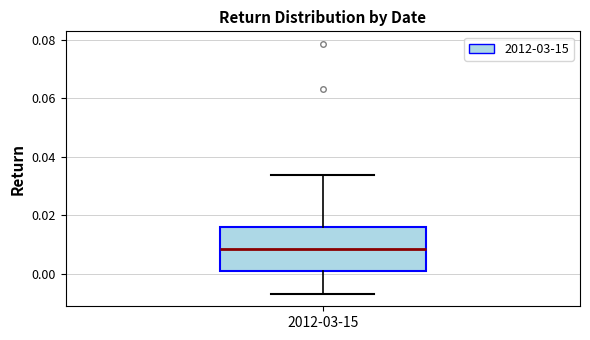

Where does the lower whisker of the box for 2012-03-15 end on the y-axis? The values are not printed on the chart, so give them approximately, as read against the axis.

-0.006